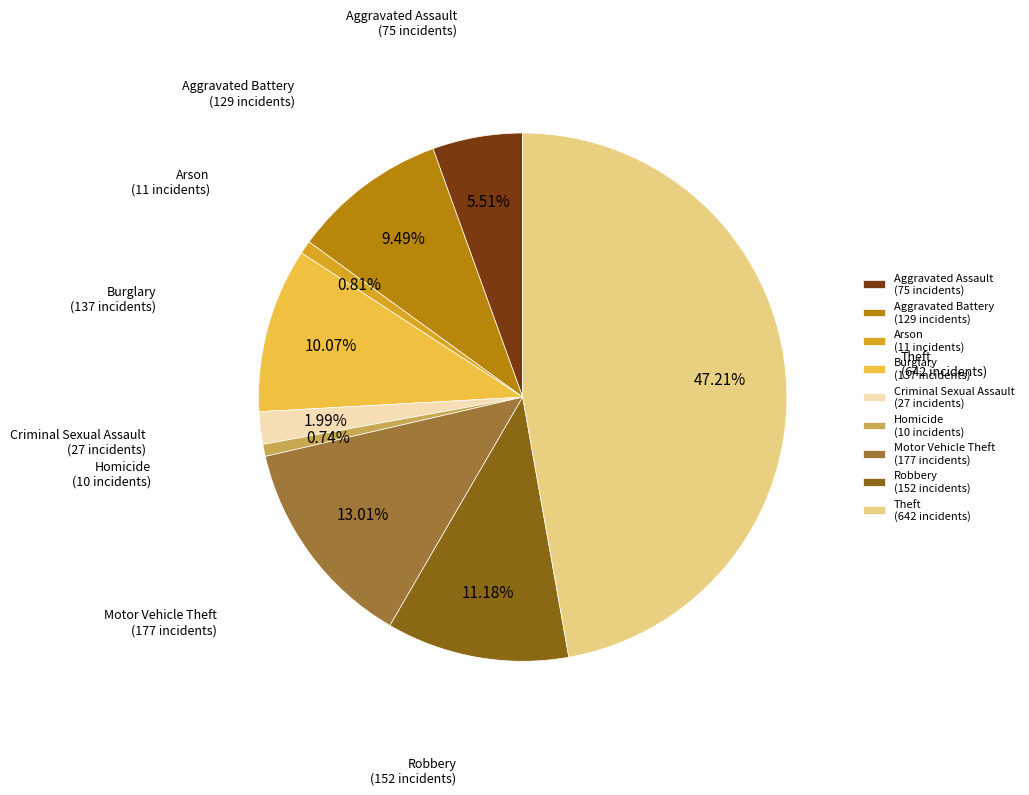

Is there any slice that represents more than half of the pie?

No